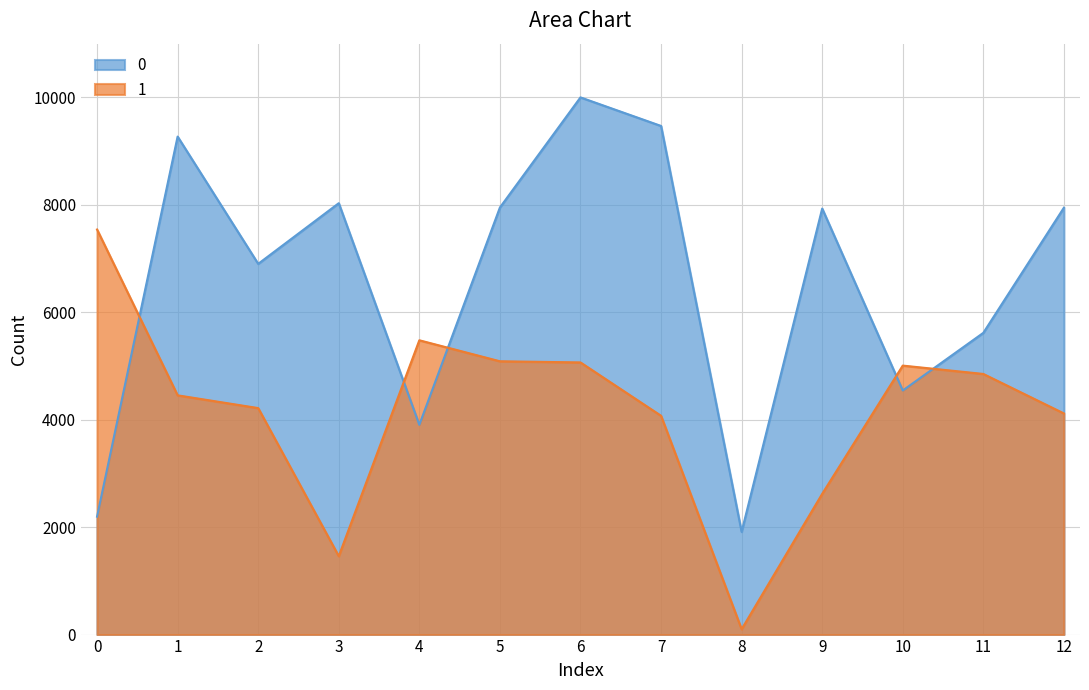

Reading right to left, extract all data points from this chart.

0: 12=7946.4	11=5617.0	10=4544.0	9=7930.2	8=1911.9	7=9468.2	6=10000.0	5=7949.8	4=3905.2	3=8030.3	2=6901.5	1=9270.3	0=2195.7
1: 12=4116.4	11=4851.7	10=5007.2	9=2619.9	8=100.0	7=4072.9	6=5066.1	5=5087.7	4=5478.5	3=1459.5	2=4216.3	1=4453.7	0=7540.8